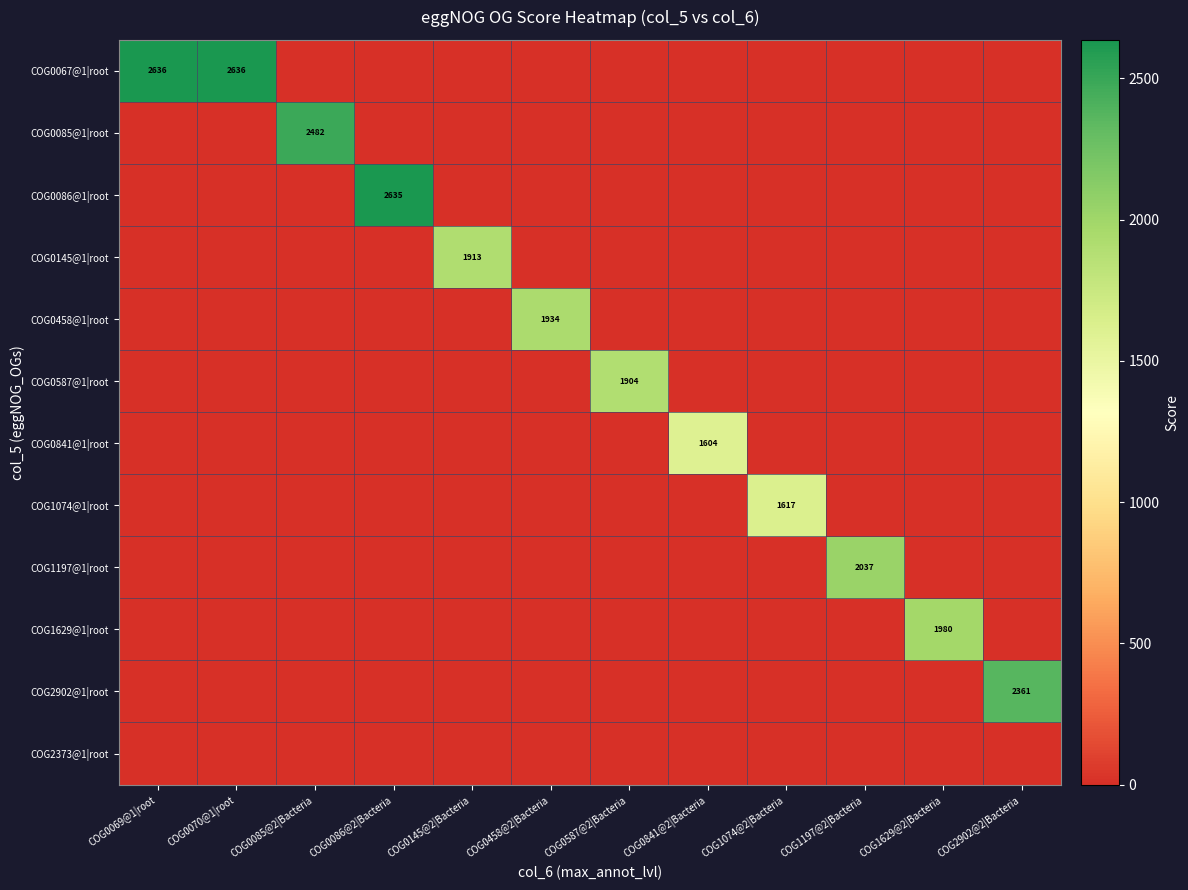

What is the difference between the highest and lowest values at COG1197@2|Bacteria?

2037